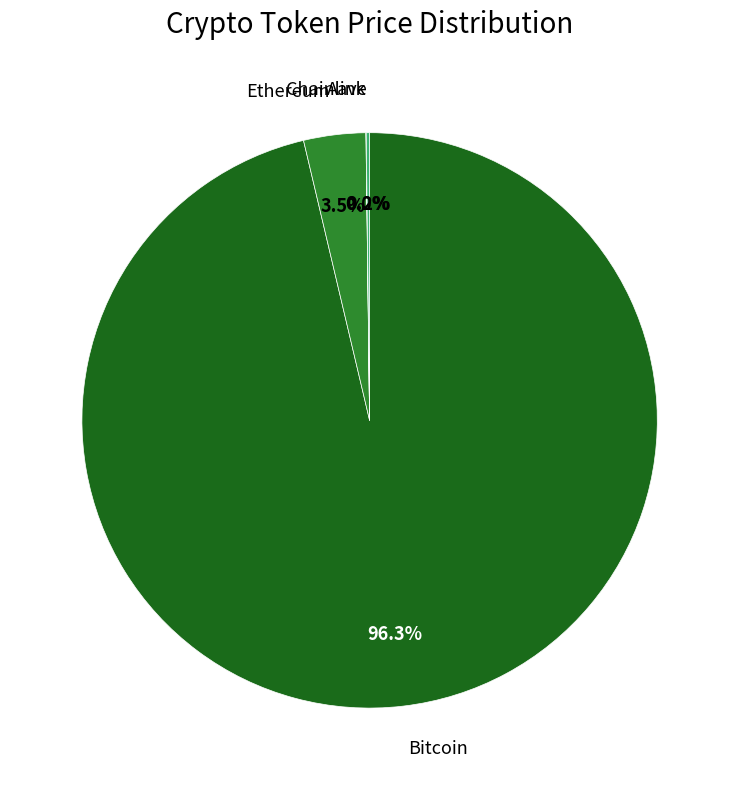

Does any single category account for the majority?

Yes